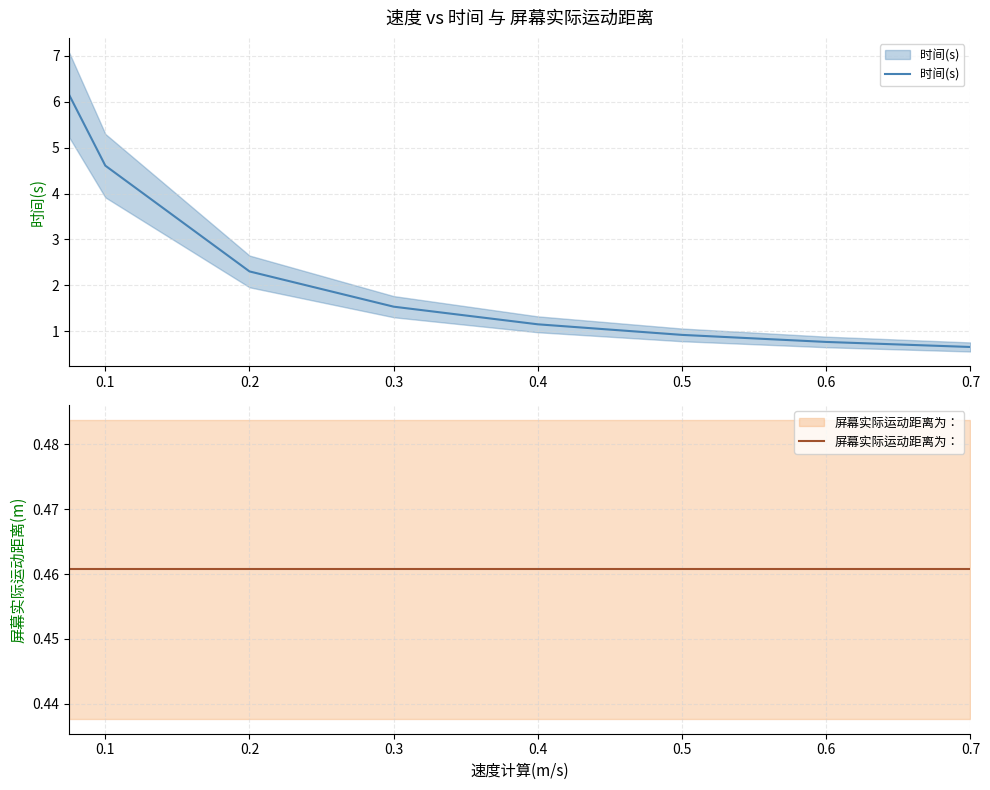

What is the average value of the 时间(s) series?

2.3